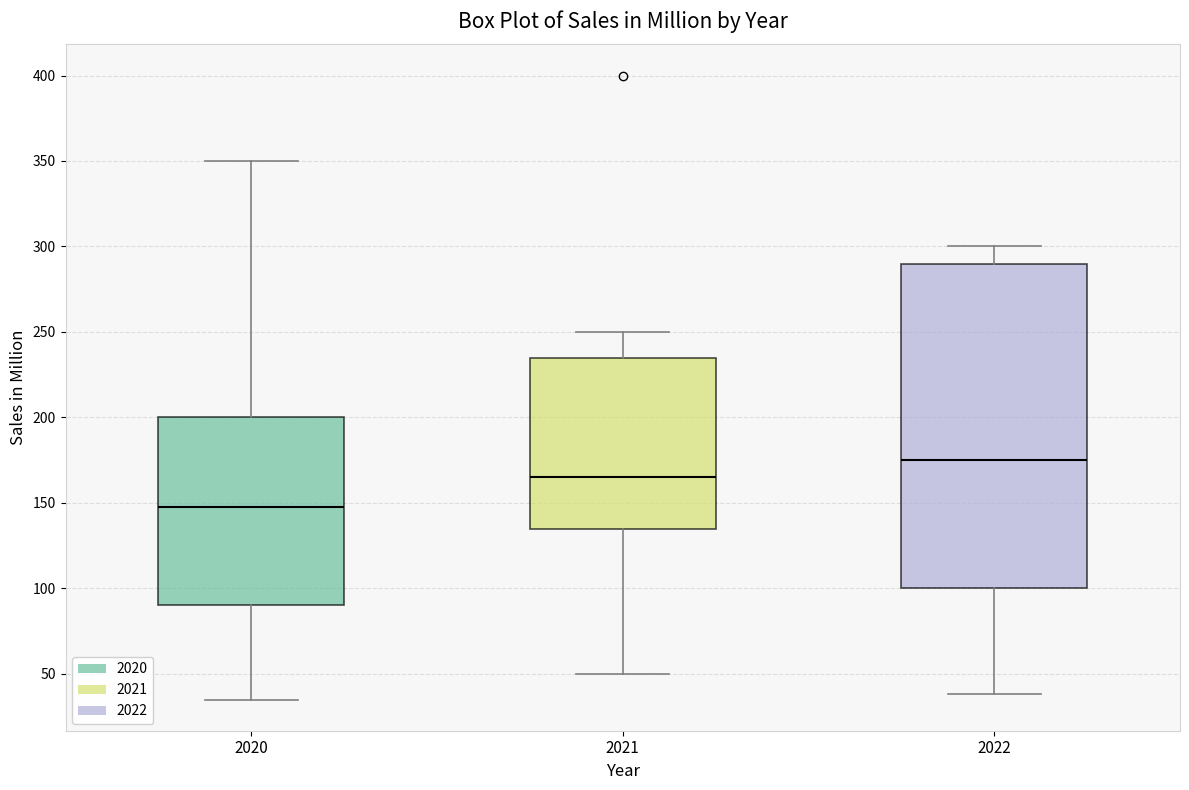

Reading left to right, read every box against the y-axis: the position of its median line, the range the box covers, and the ends of its whiskers. The values are not printed on the chart, so give them approximately, as read against the axis.

2020: median 150, box 90 to 200, whiskers 35 to 350
2021: median 165, box 135 to 235, whiskers 50 to 250
2022: median 175, box 100 to 290, whiskers 40 to 300